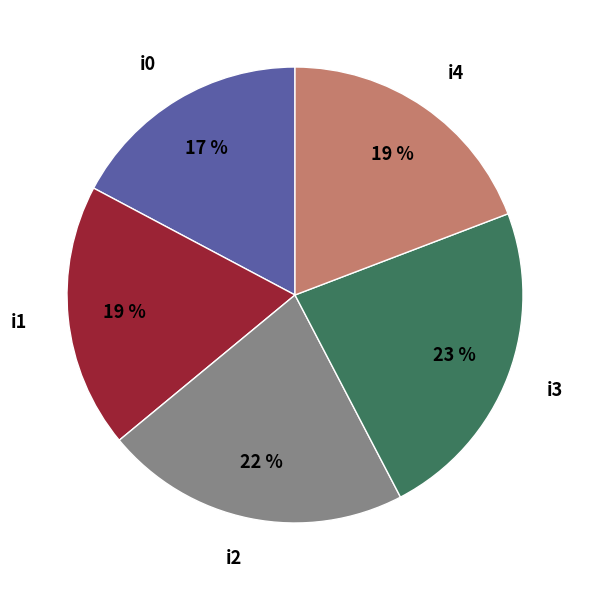

How many slices are in this pie chart?

5